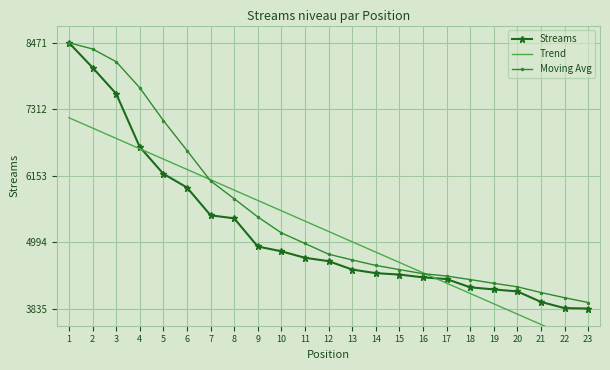

The value of Moving Avg at 13 is 4682.2. True or false?

True